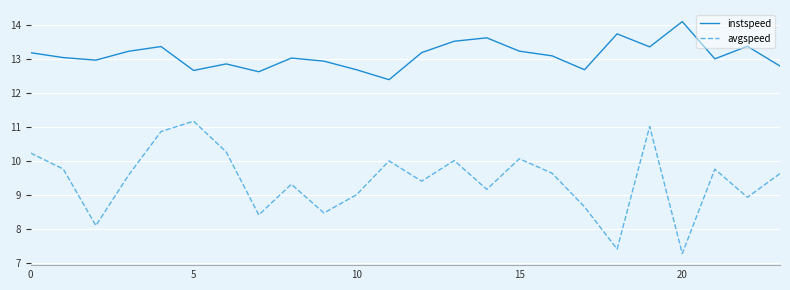

Which series has the largest range (max minus min)?

avgspeed